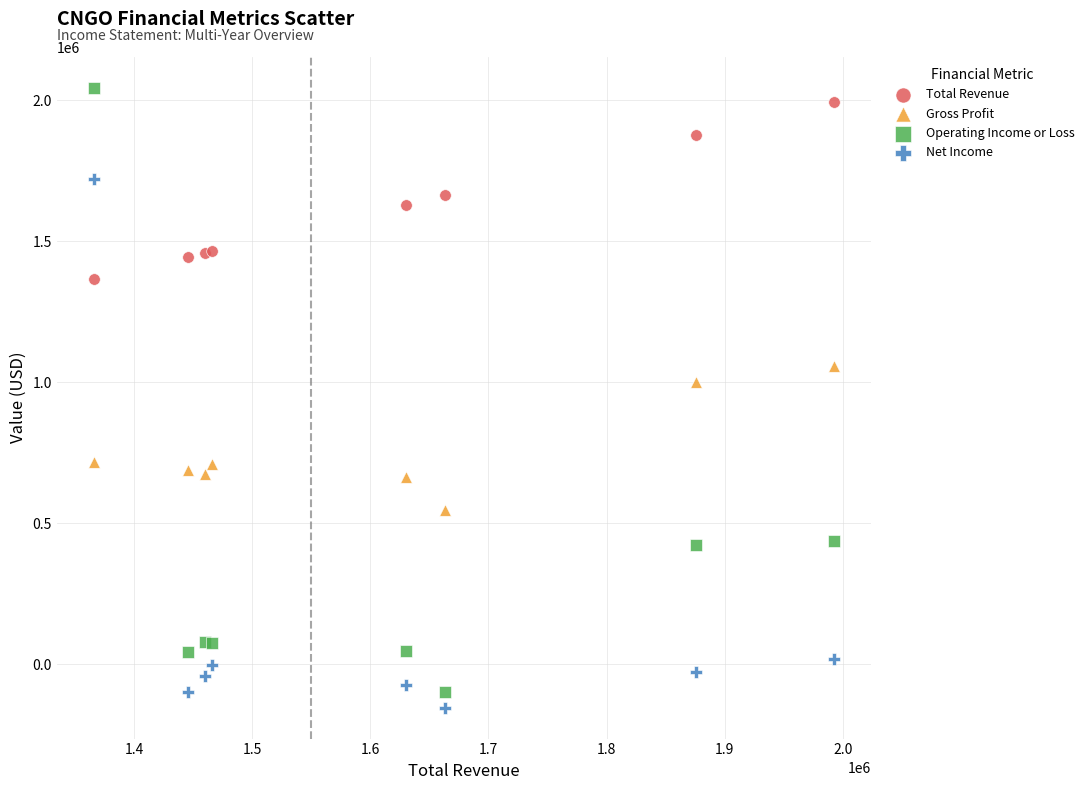

Across all series, what Y value is closest to 945450?

1002500